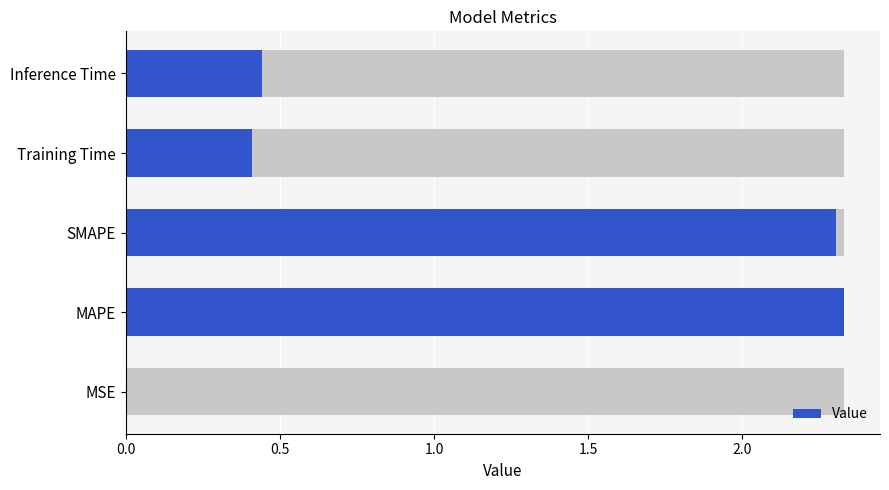

What is the approximate value at SMAPE?

2.3